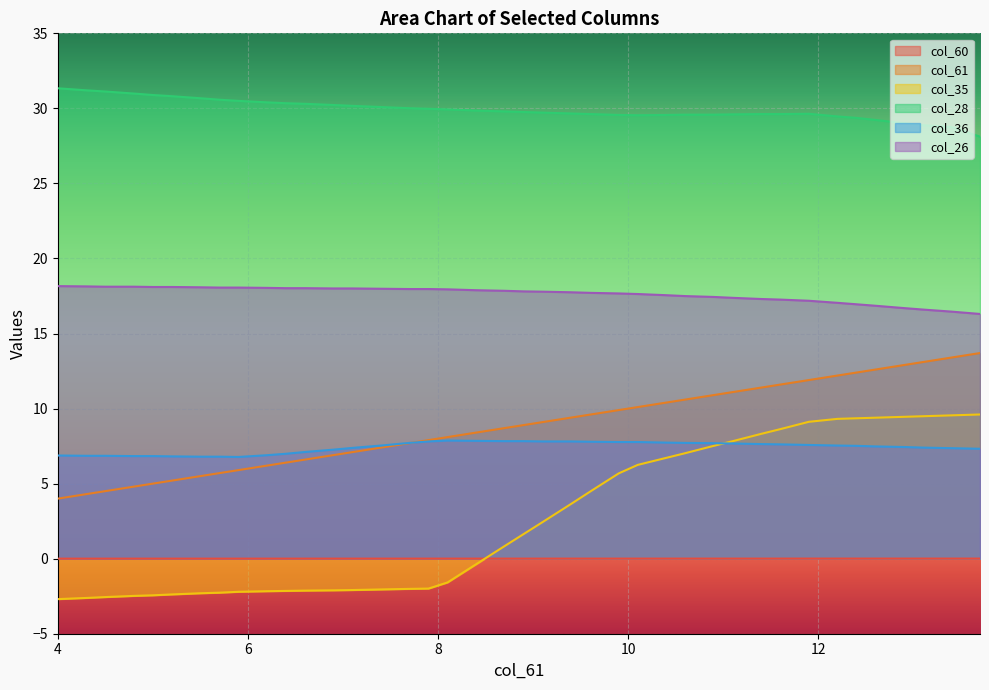

Count the number of data series in this chart.

6